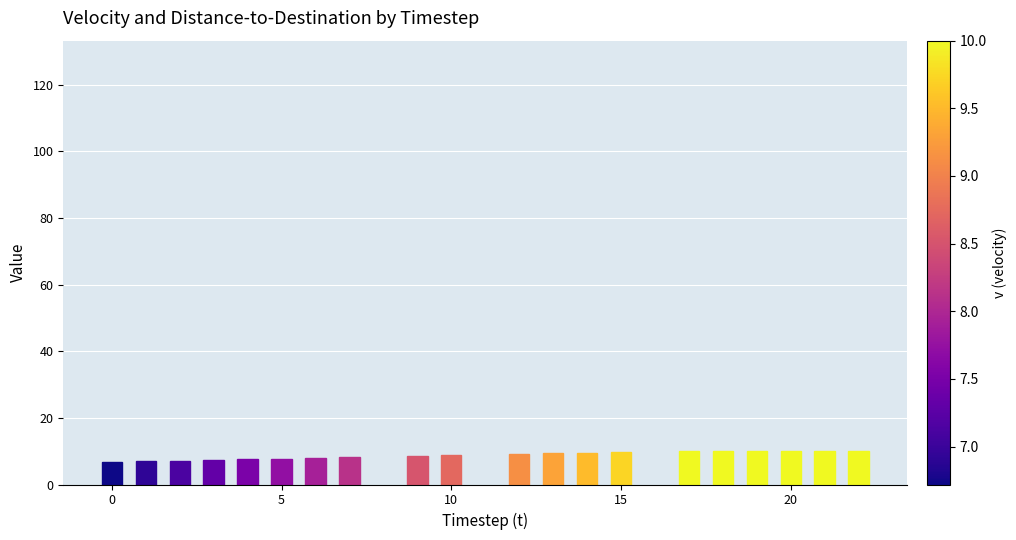

Which series has the largest total across all categories?

dis2des